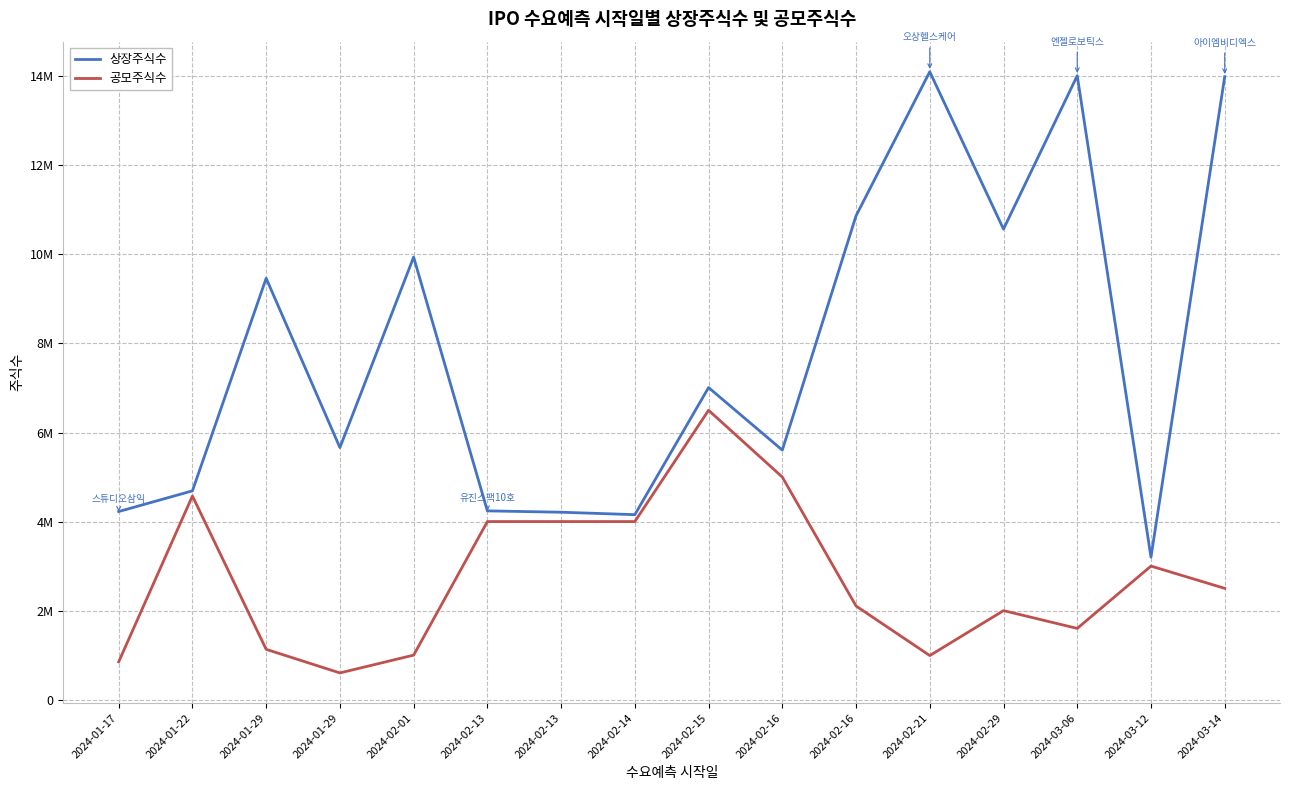

Is this an area chart (filled region under the line)?

No